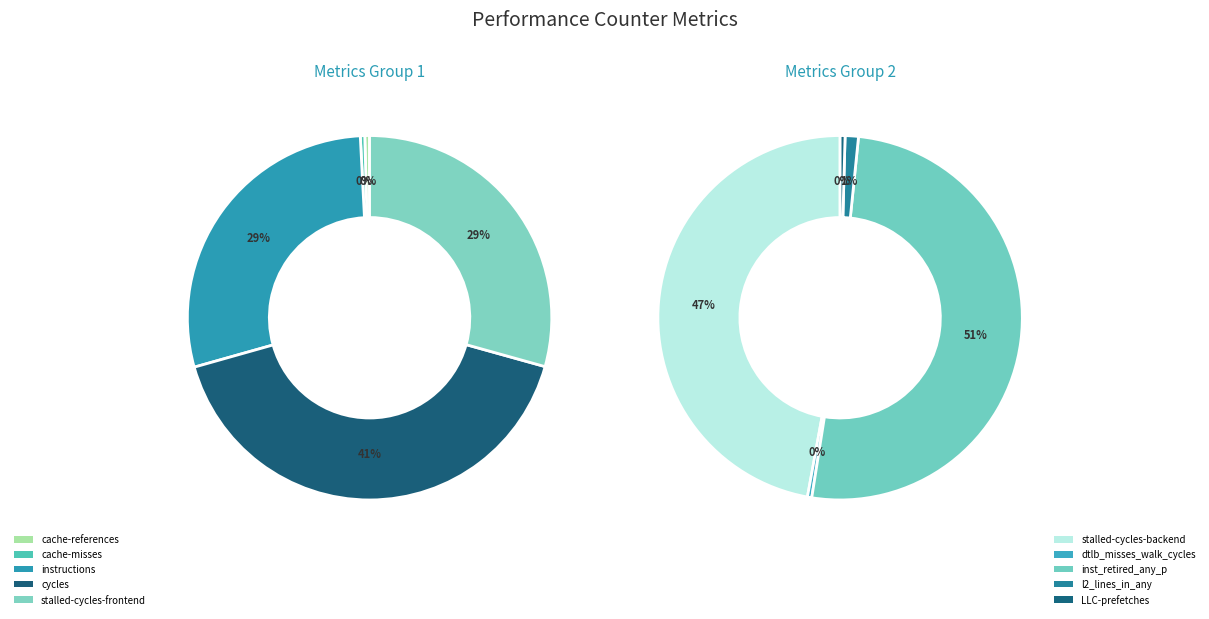

Is the sum of cache-misses and l2_lines_in_any greater than half?

No